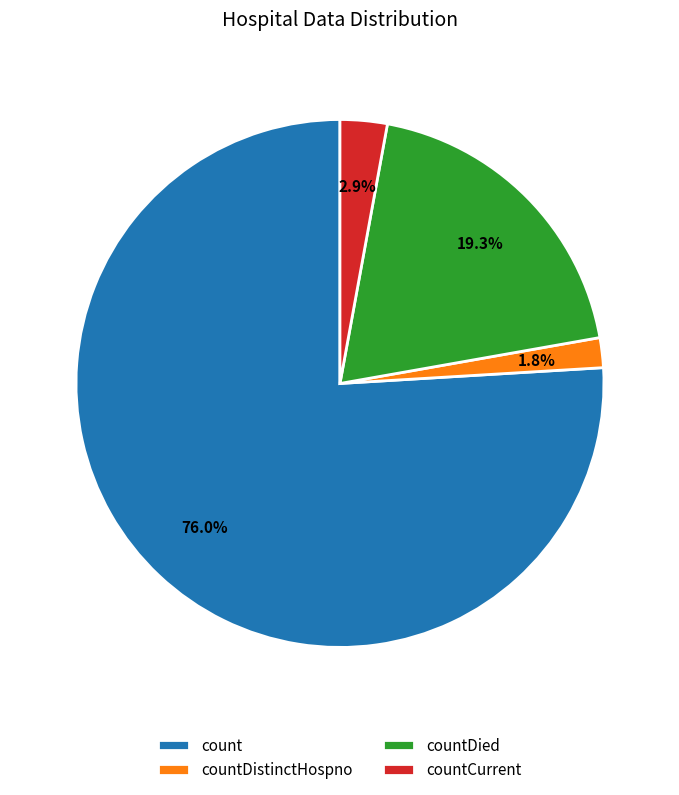

What percentage is the countDied slice, to the nearest percent?

19%